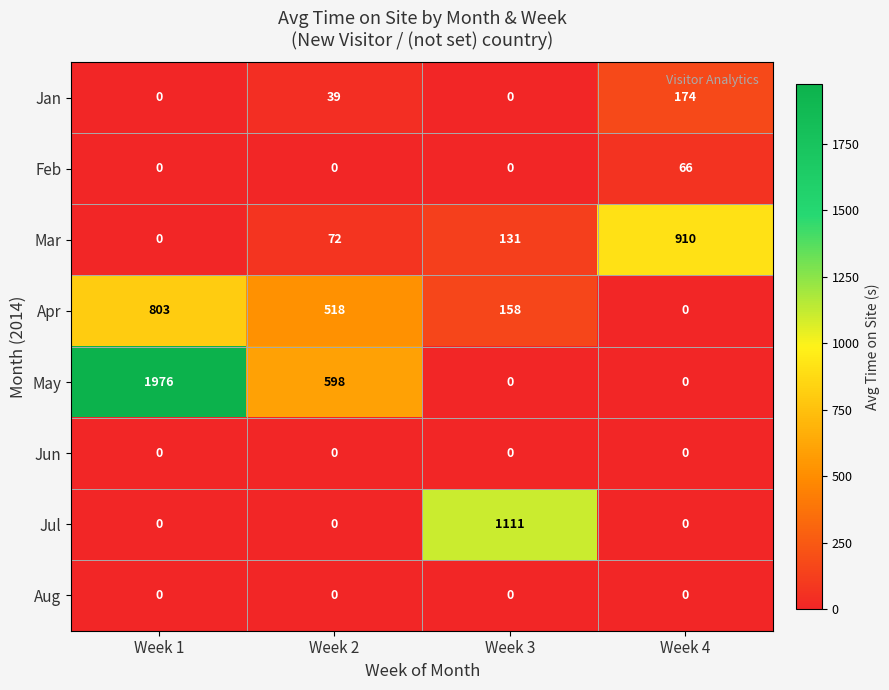

How many data points does each series have?

4